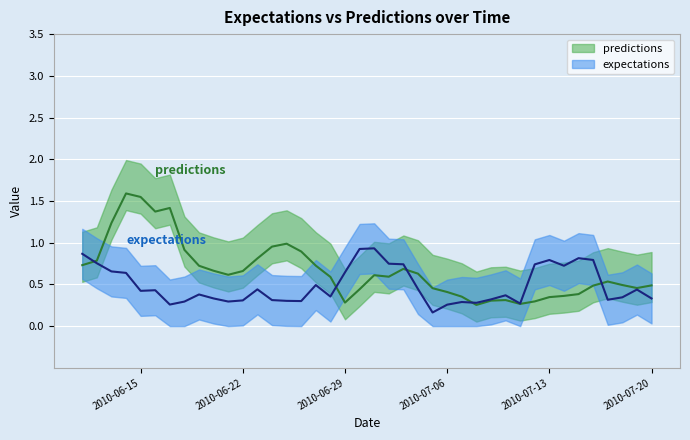

Between 2010-7-6 and 2010-7-17, which is larger?

2010-7-17